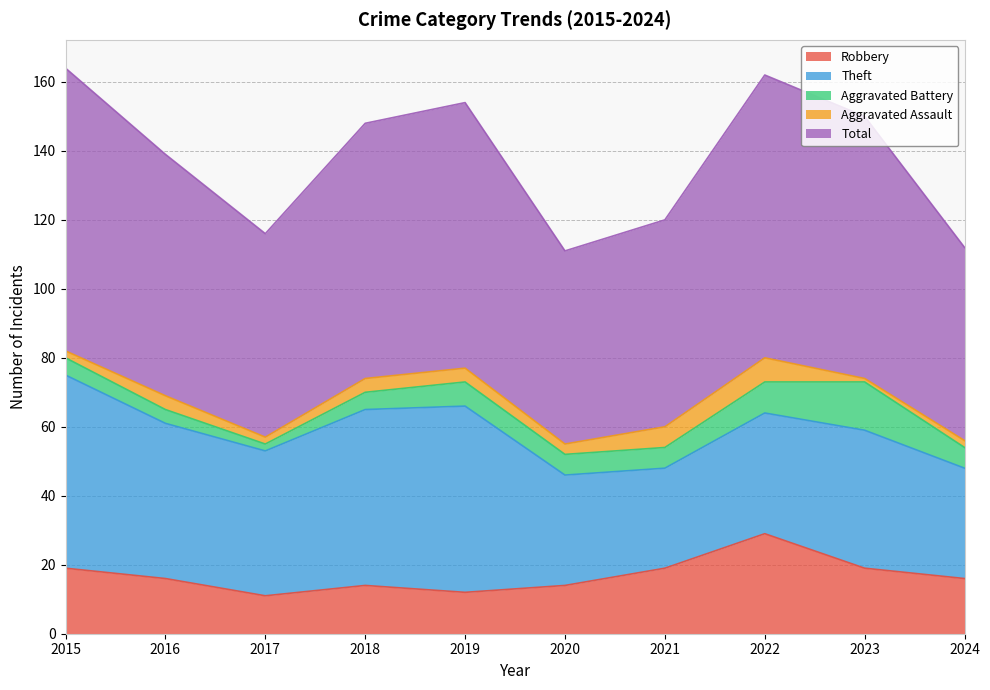

What is the minimum value shown in the chart?

1